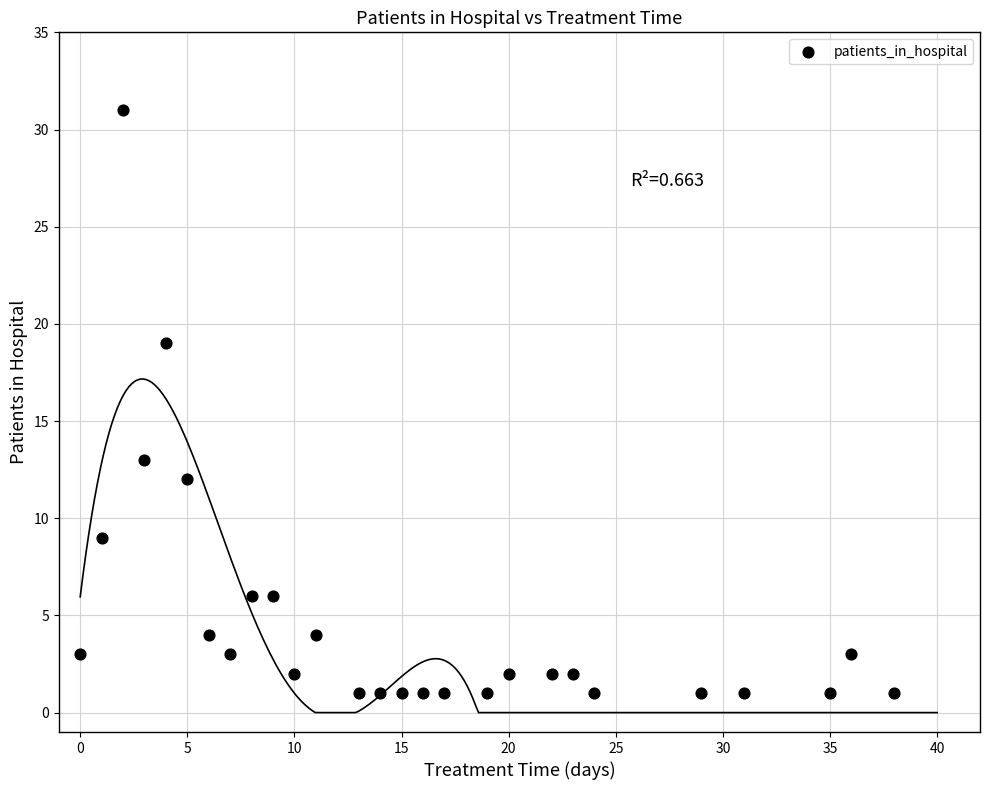

What is the range of X values (max minus min)?

38